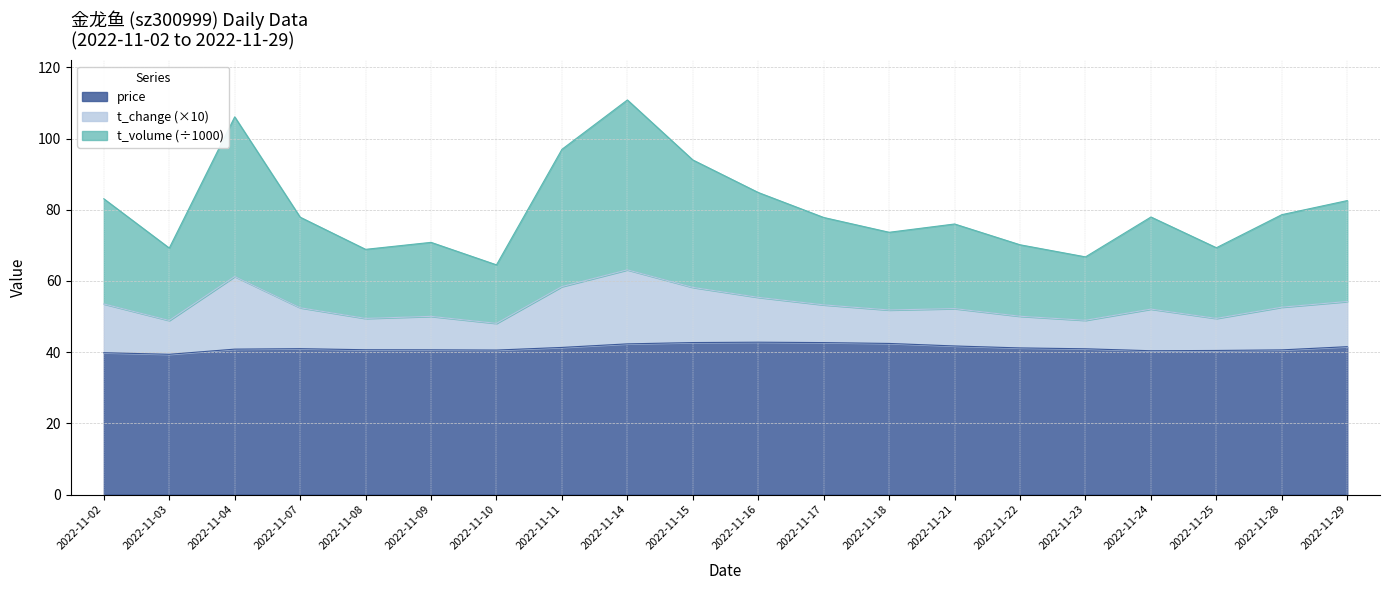

What is the value of the price point at the 9th from the left?

42.3